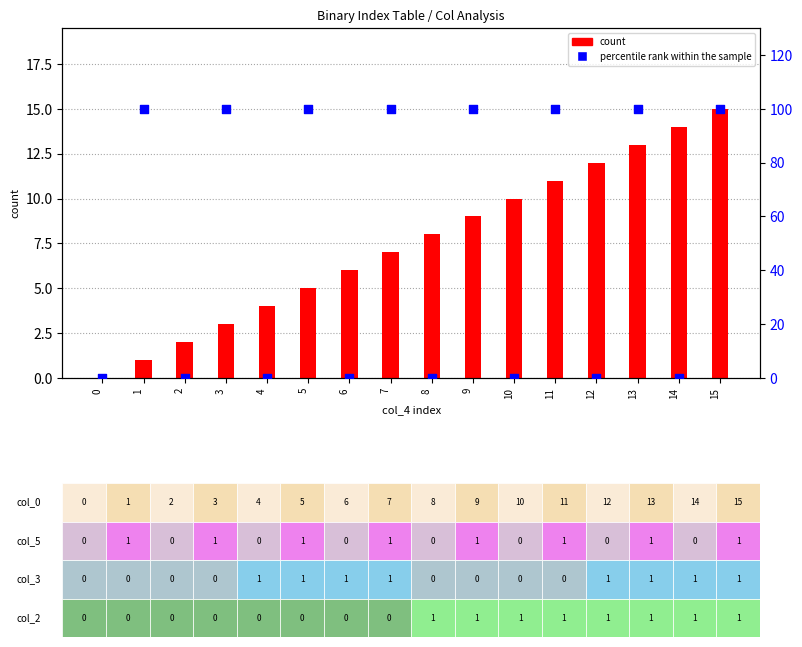

Which series has the widest spread of Y values?

percentile rank within the sample